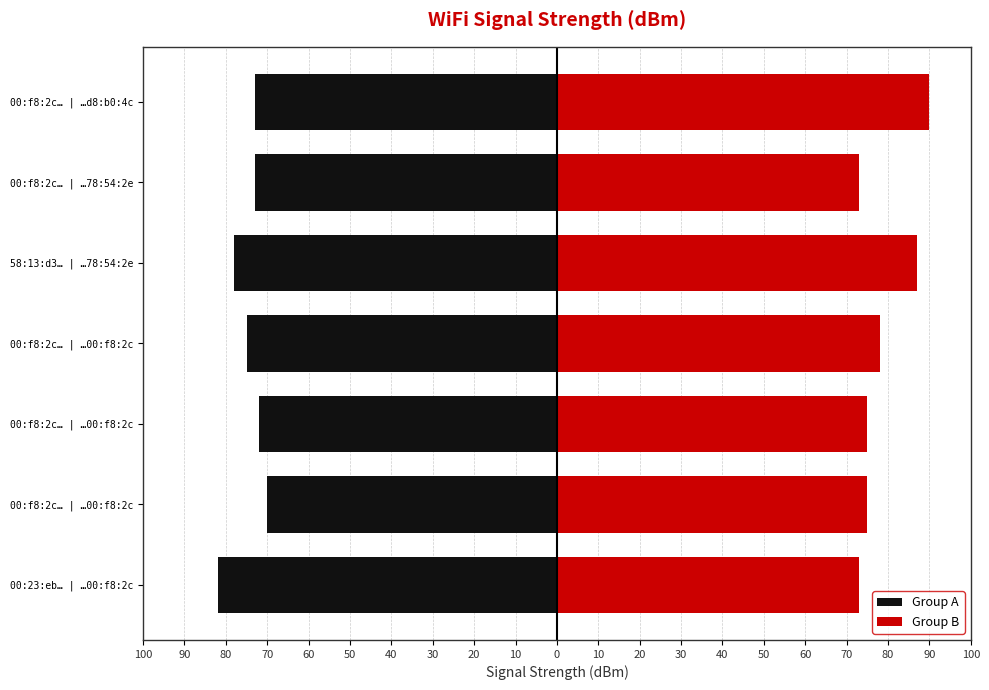

What are all the series names shown in the legend?

Group A, Group B